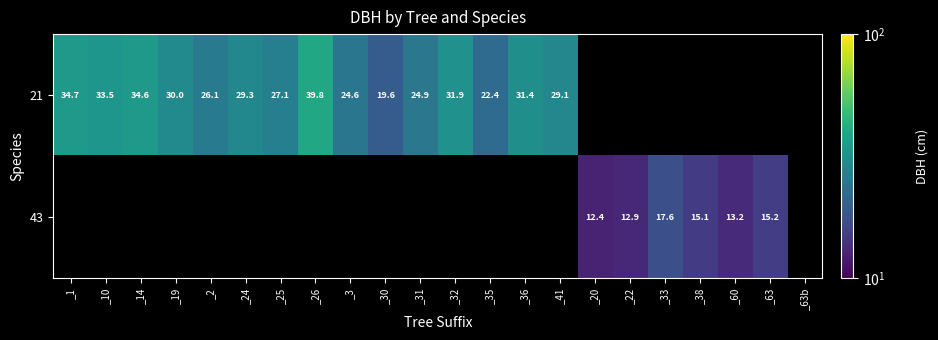

Is the value of 21 at _10 greater than the value of 43 at _22?

Yes